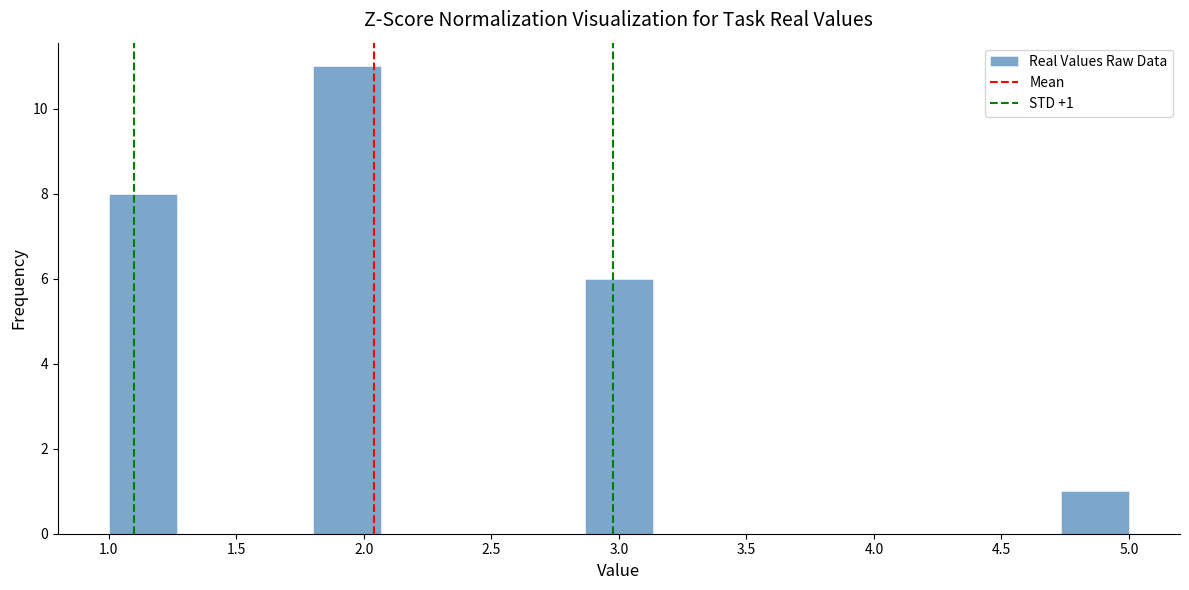

Which range on the x-axis has the tallest bar?

1.80 to 2.05